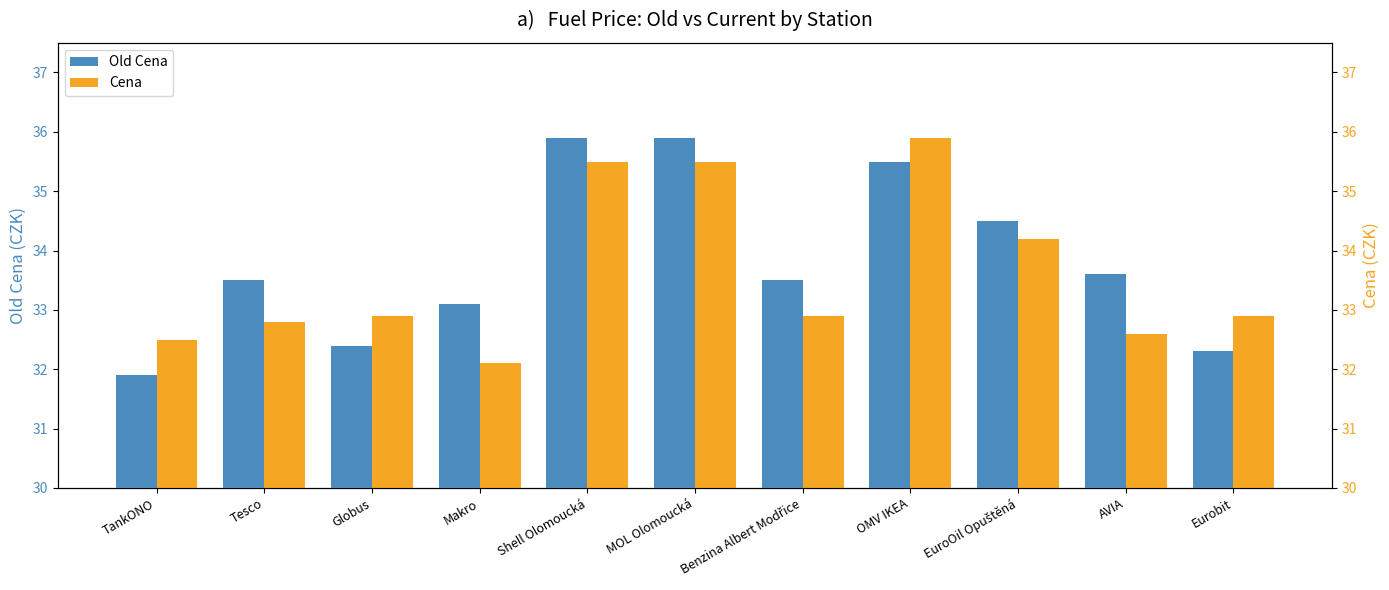

What is the total value across all series at MOL Olomoucká?

71.4